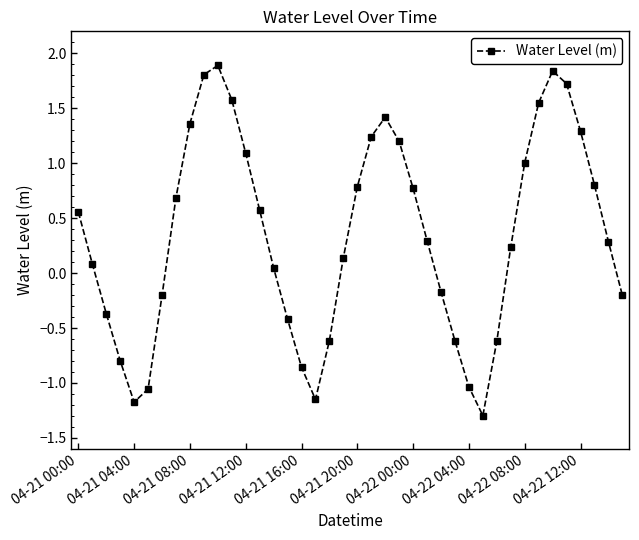

What is the greatest value displayed?

1.9